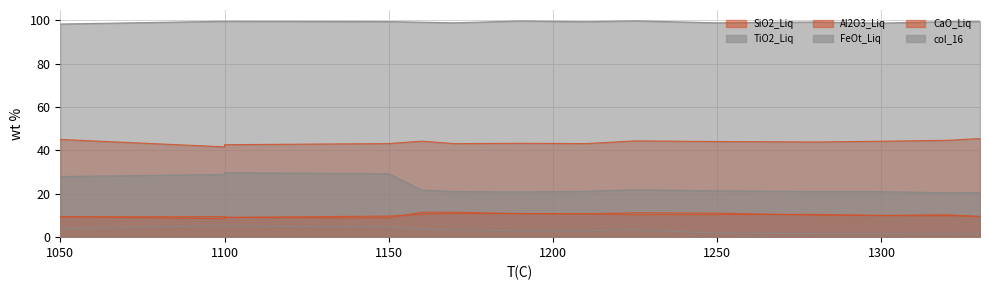

Read the CaO_Liq value at 1280.

10.5